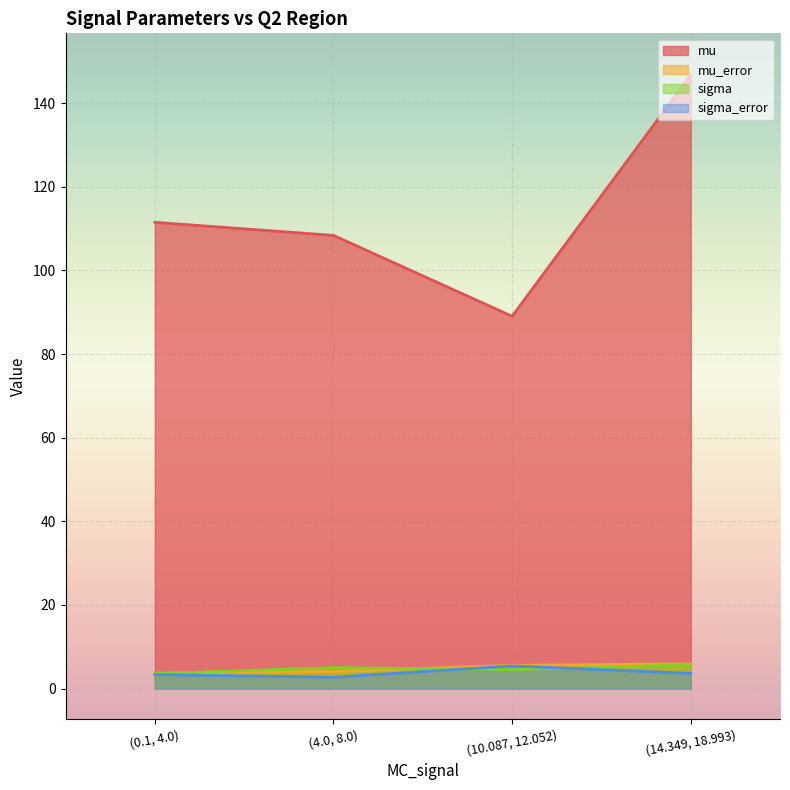

Rank the series at (14.349, 18.993) from highest to lowest value.

mu, mu_error, sigma, sigma_error